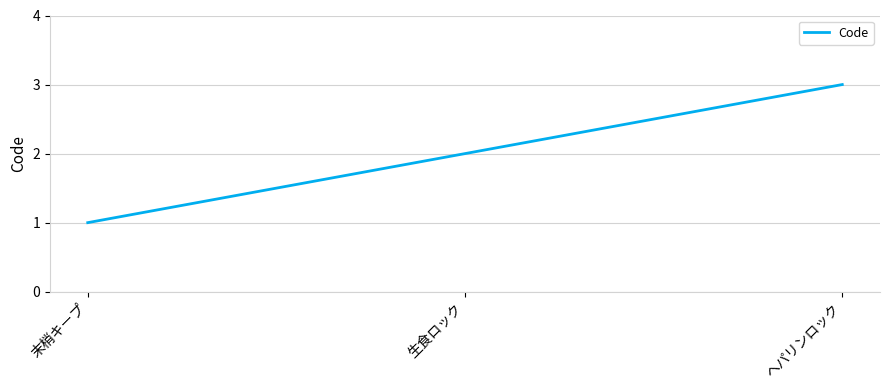

What is the average value?

2